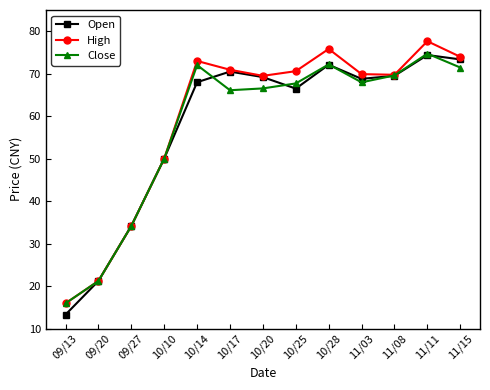

What is the label of the 8th point from the left?

10/25